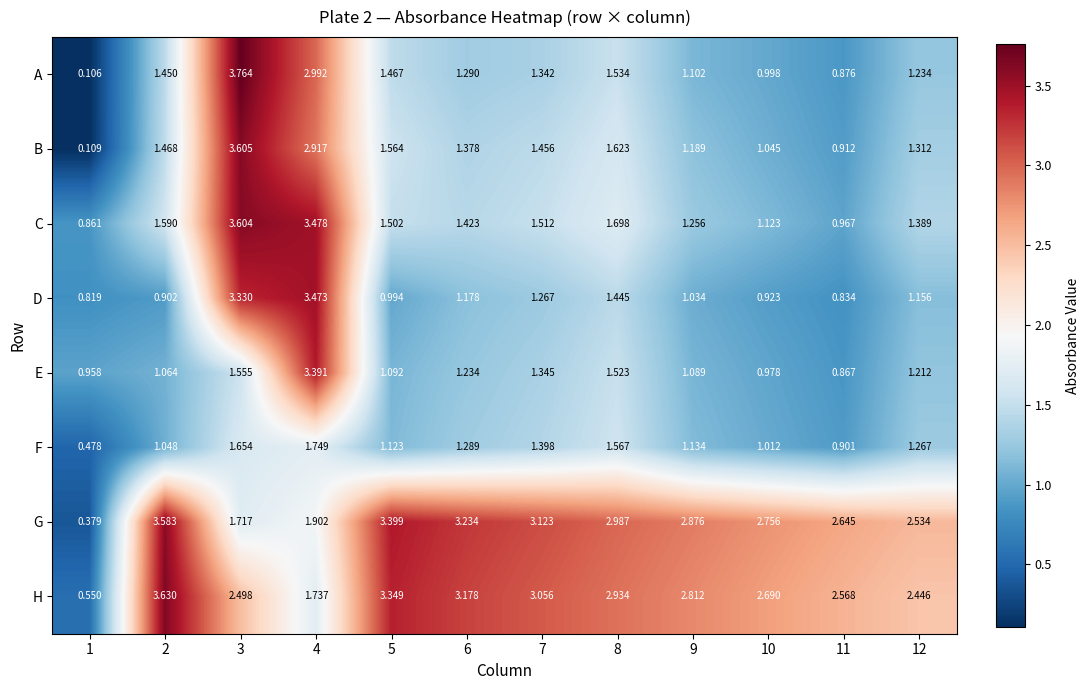

Rank the series at 5 from highest to lowest value.

G, H, B, C, A, F, E, D